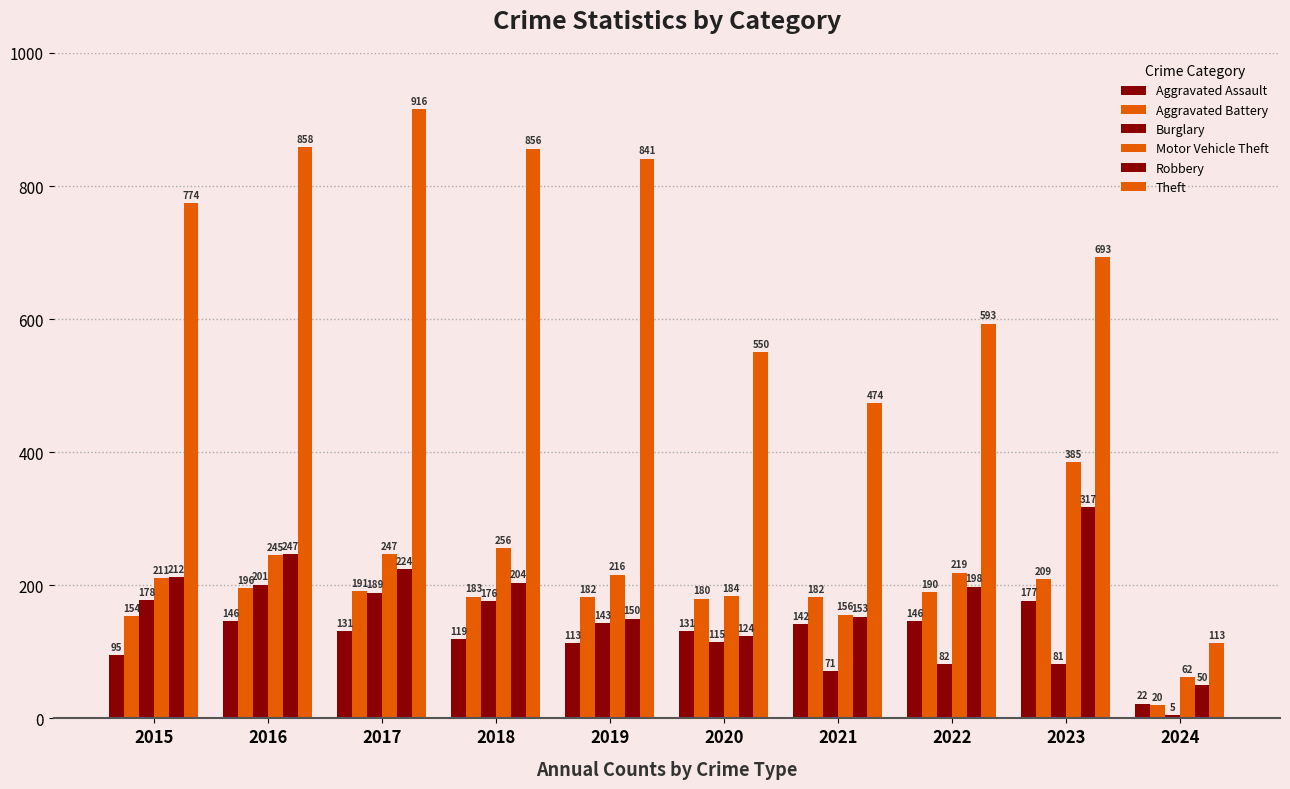

Are the bars horizontal?

No